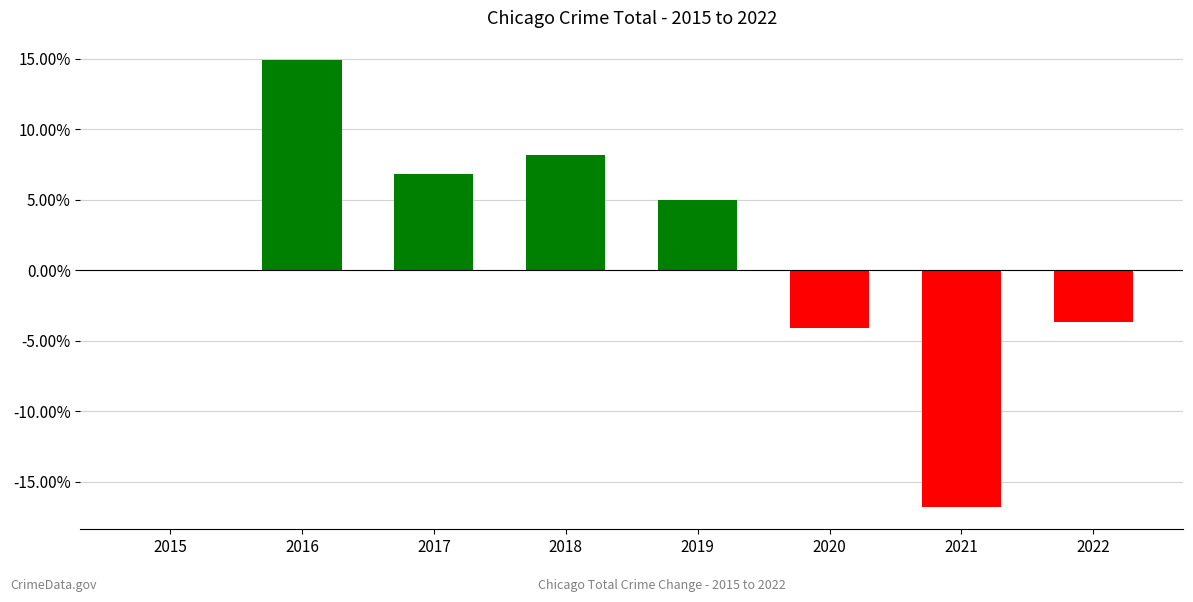

Between 2019 and 2016, which is larger?

2016